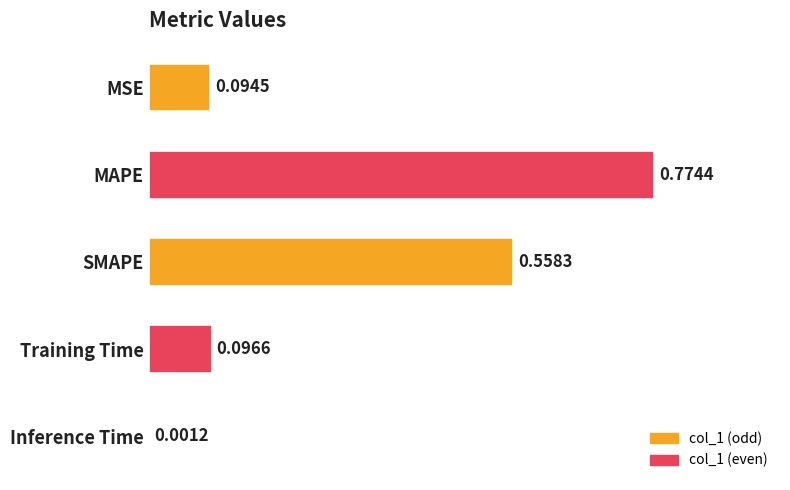

Which label corresponds to the largest value in the chart?

MAPE